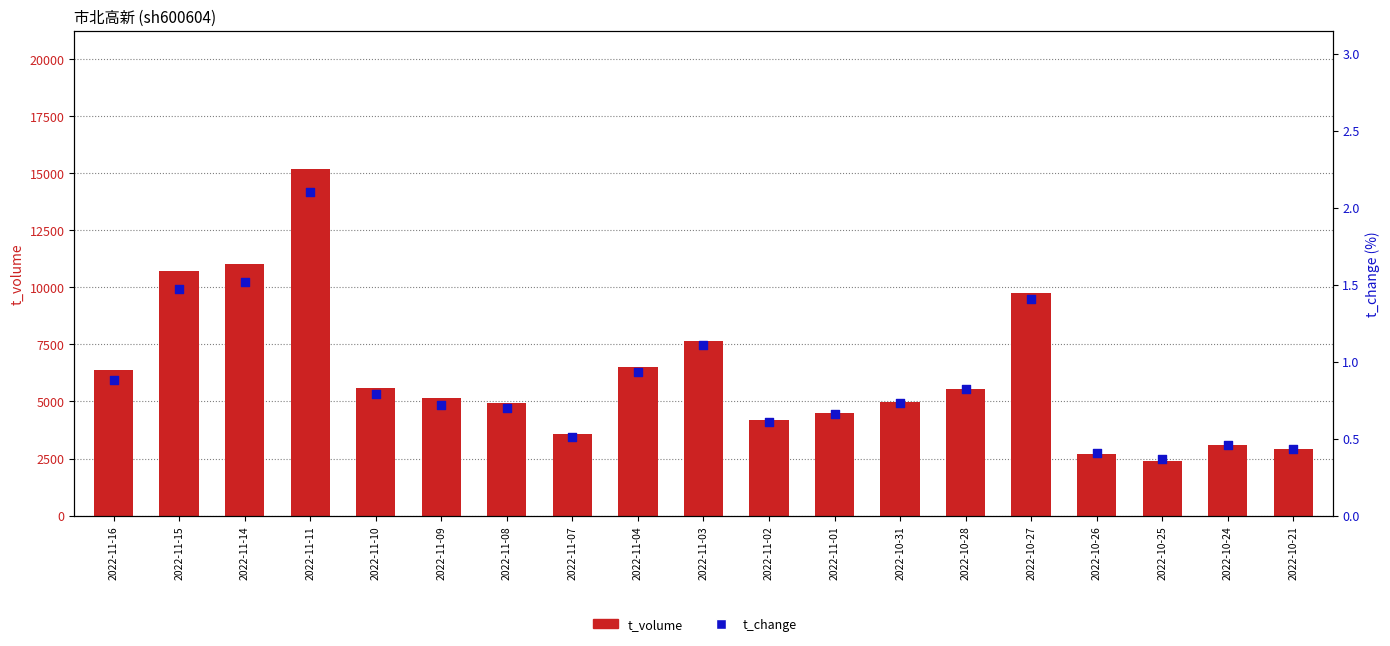

Is the value of t_volume at 2022-11-01 greater than the value of t_change at 2022-11-09?

Yes